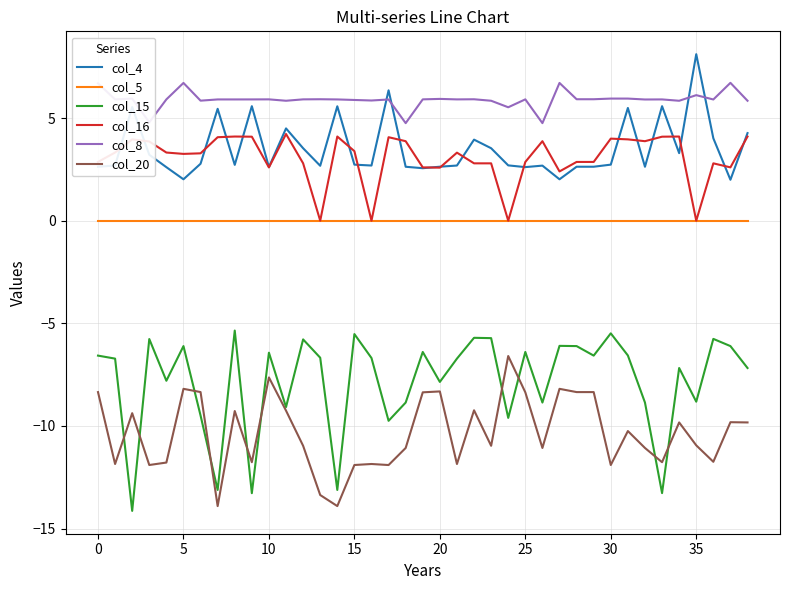

Which series has the largest range (max minus min)?

col_15